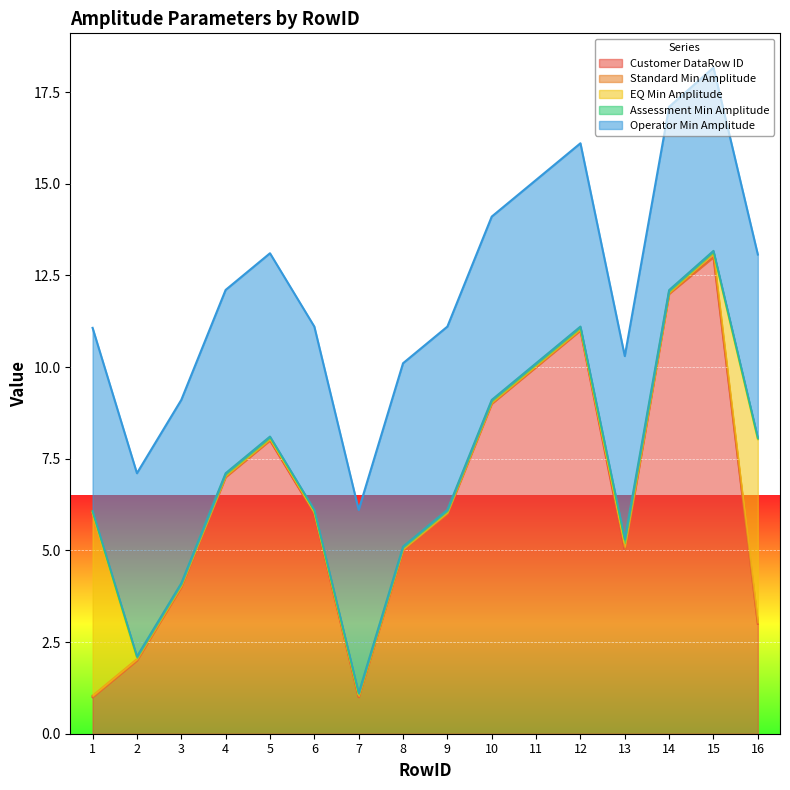

How many lines are shown in the chart?

5